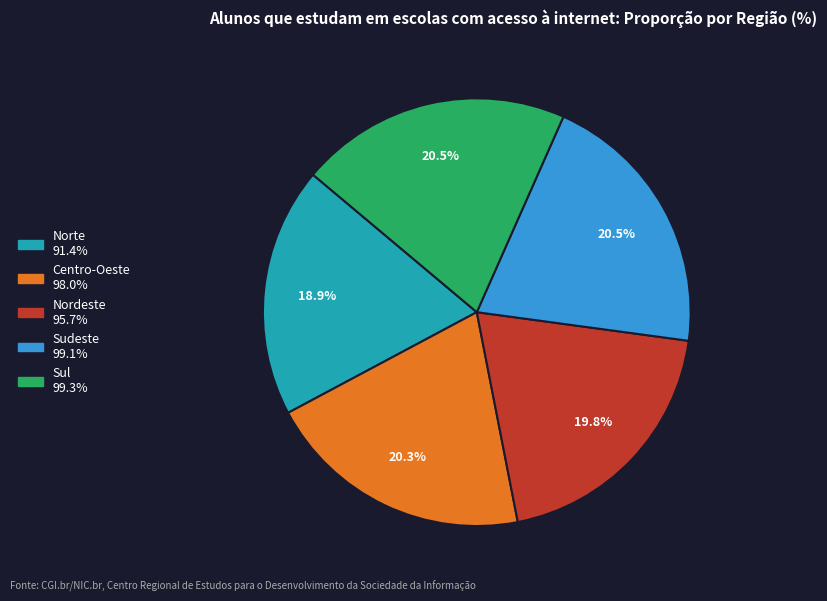

Is Sul the majority of the pie?

No